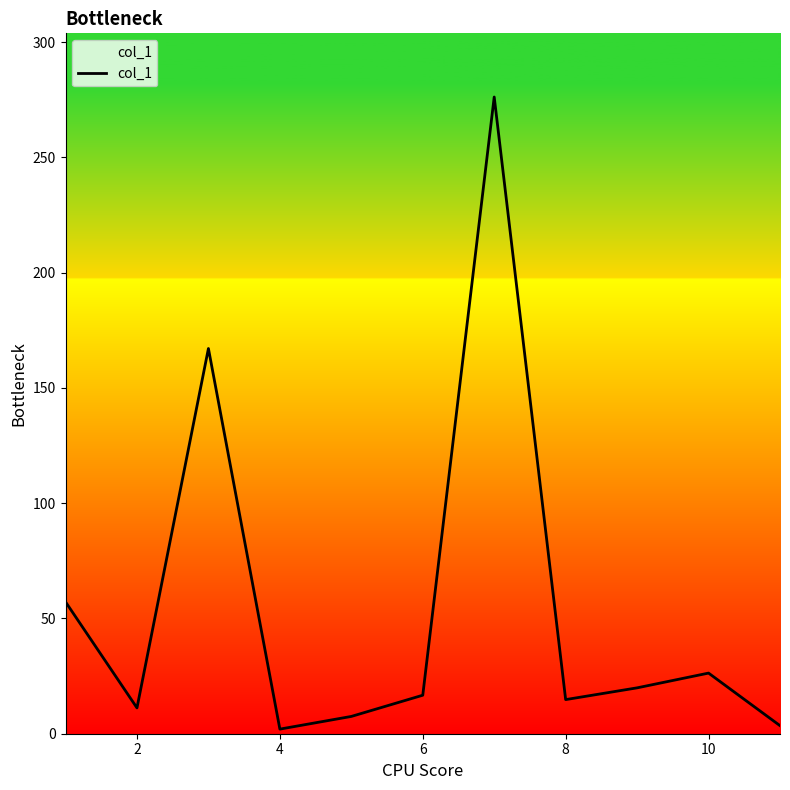

What is the greatest value displayed?

276.2